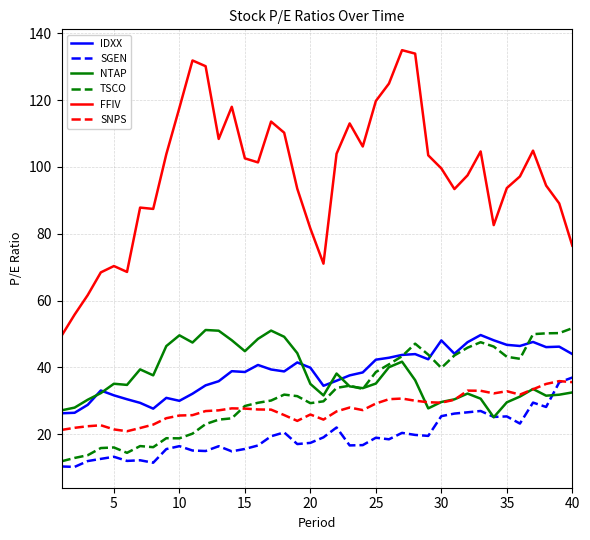

What is the minimum value for SNPS?

20.9